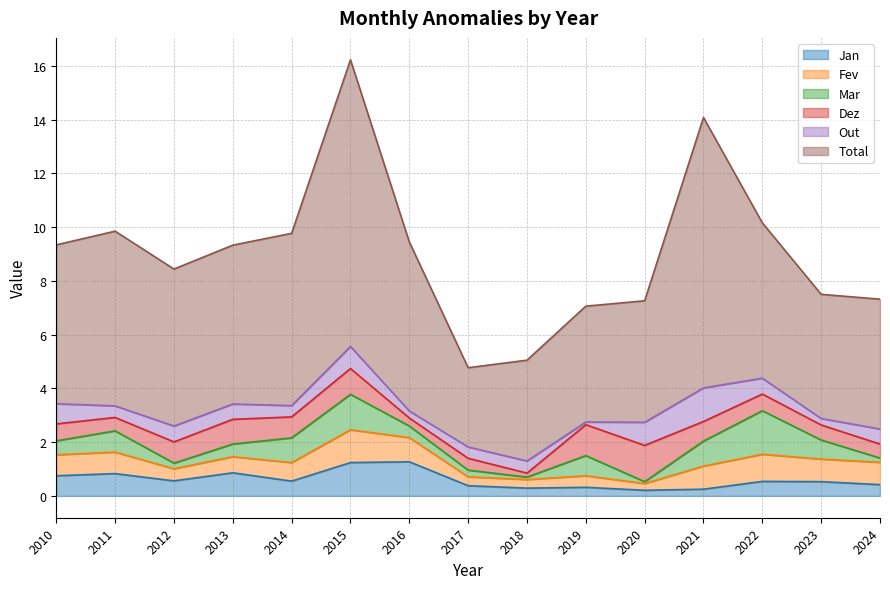

At which category is the sum across all series the highest?

2015